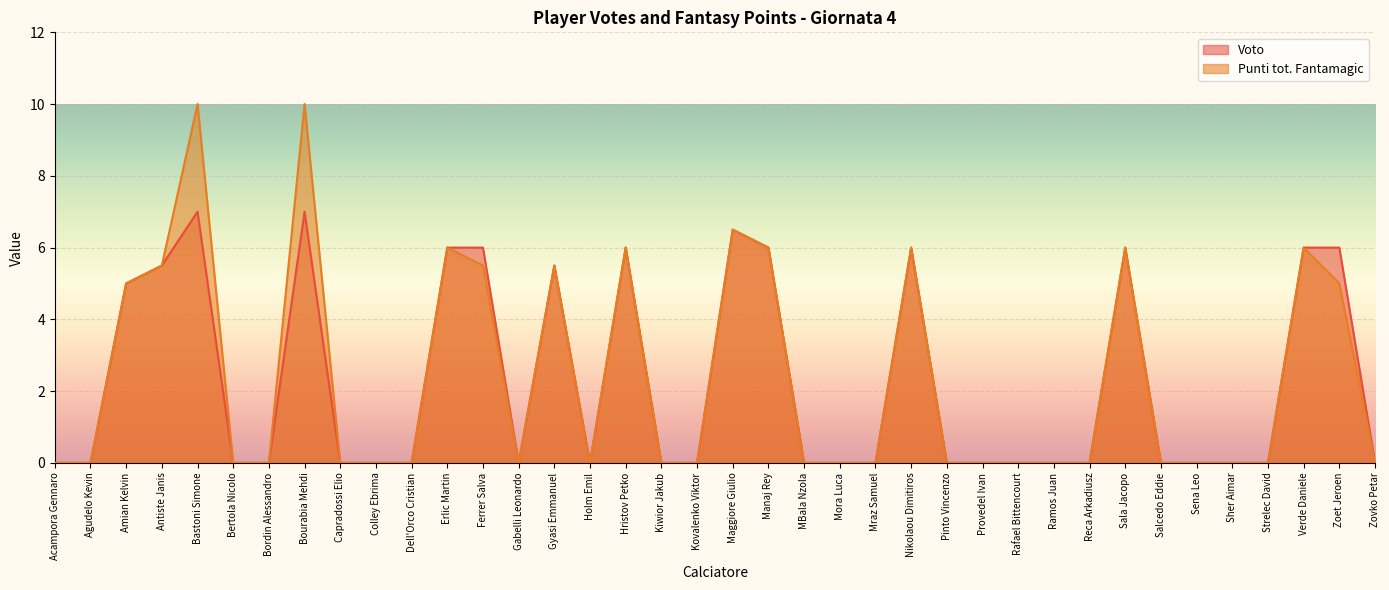

What is the label of the 18th point from the right?

Manaj Rey